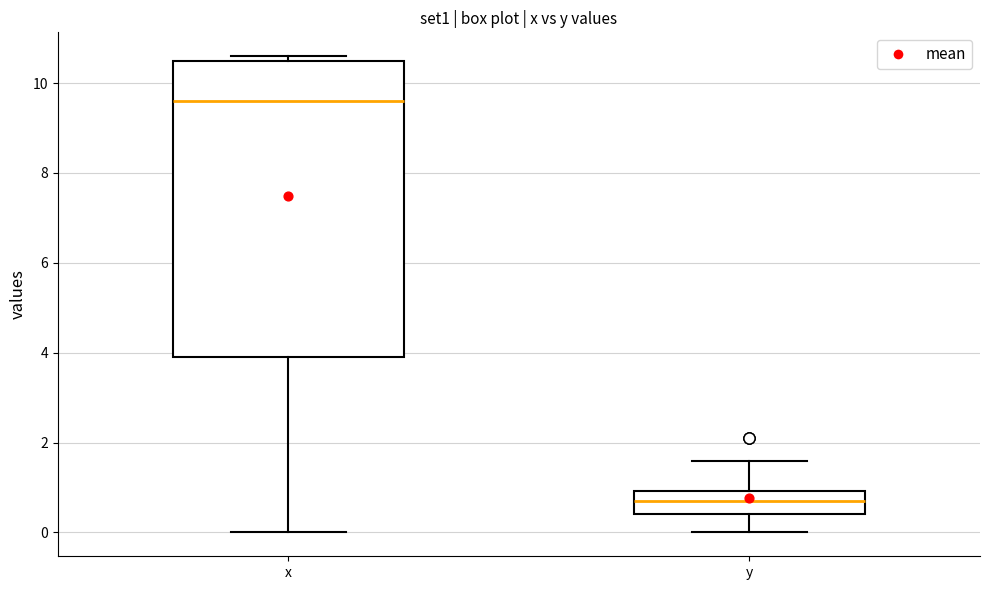

Which box's median line is the lowest?

y